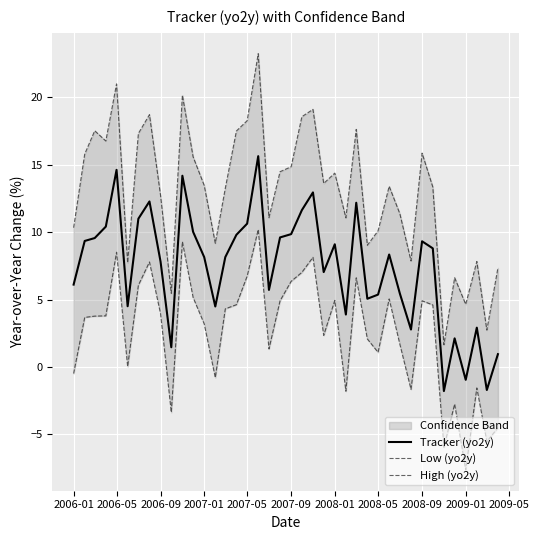

What is the highest value of the Tracker (yo2y) series?

15.6